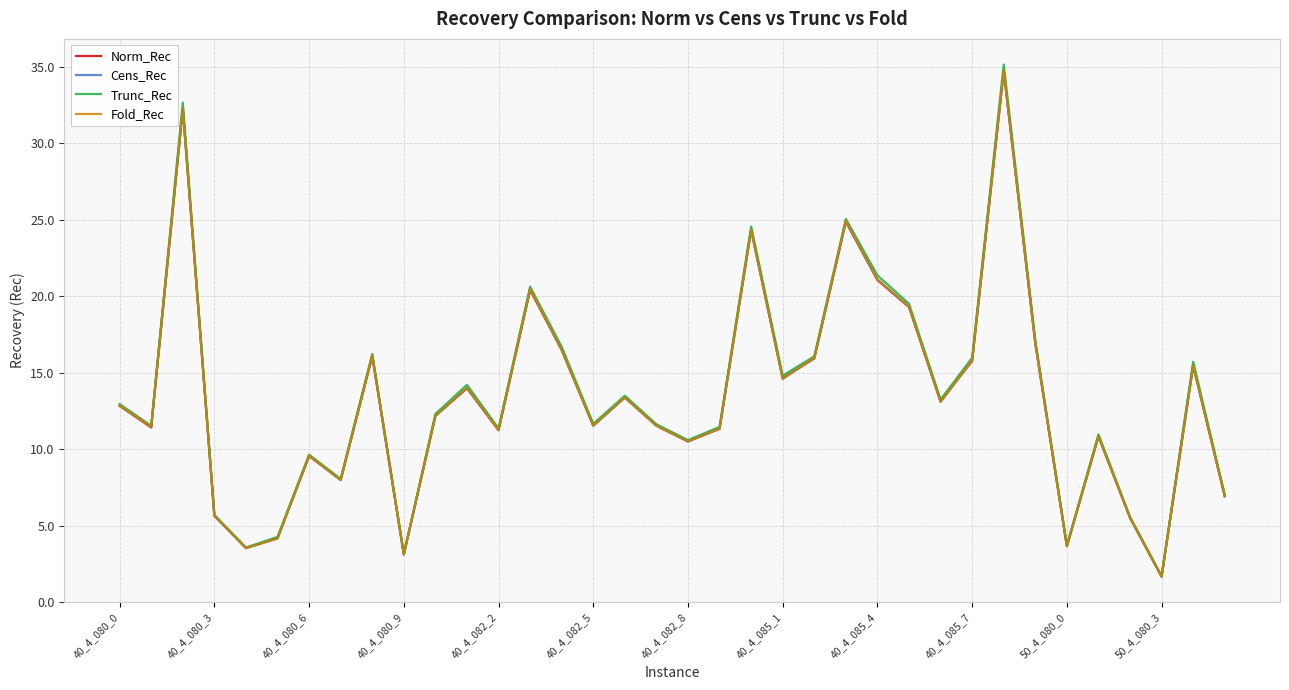

True or false: Fold_Rec and Cens_Rec cross at least once.

False